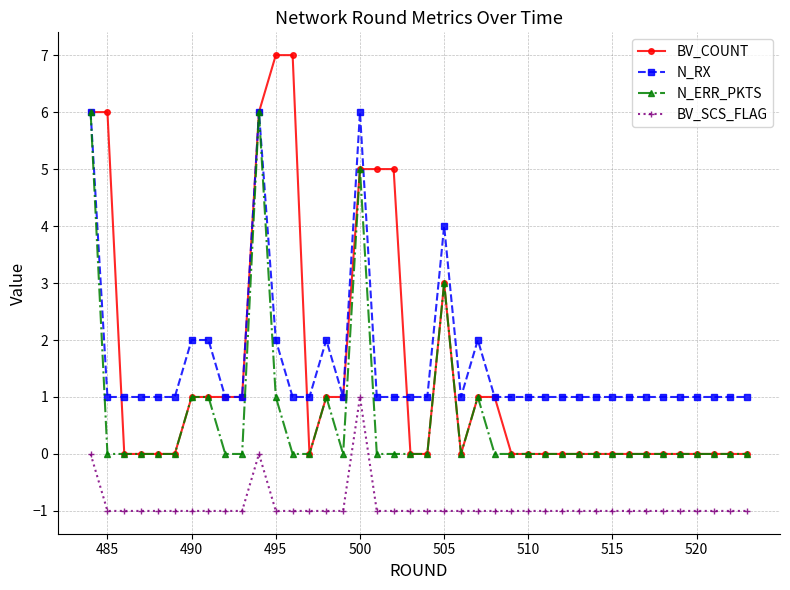

True or false: BV_COUNT and BV_SCS_FLAG intersect in this chart.

False